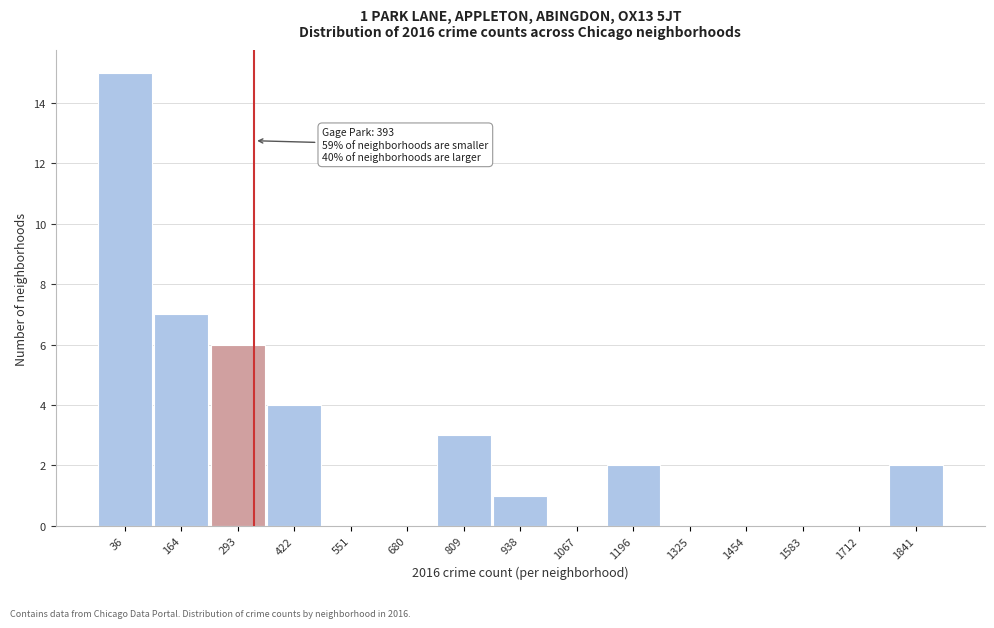

Reading left to right, what are all the values shown in this chart?

36=15	164=7	293=6	422=4	551=0	680=0	809=3	938=1	1067=0	1196=2	1325=0	1454=0	1583=0	1712=0	1841=2